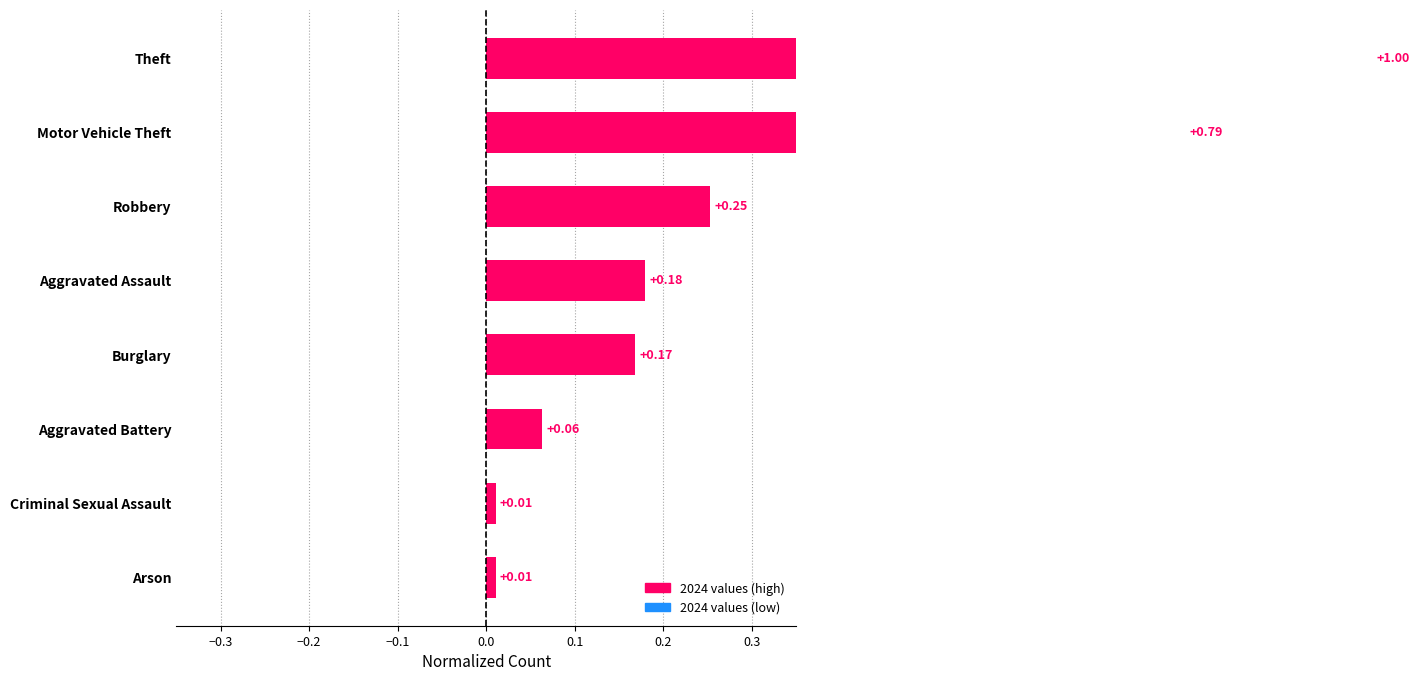

What is the approximate value at Theft?

1.0